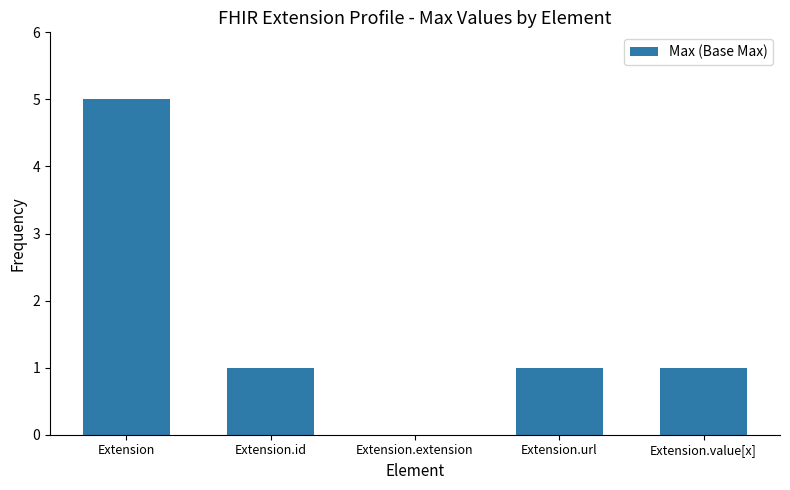

True or false: the data shows 5 at Extension.

True